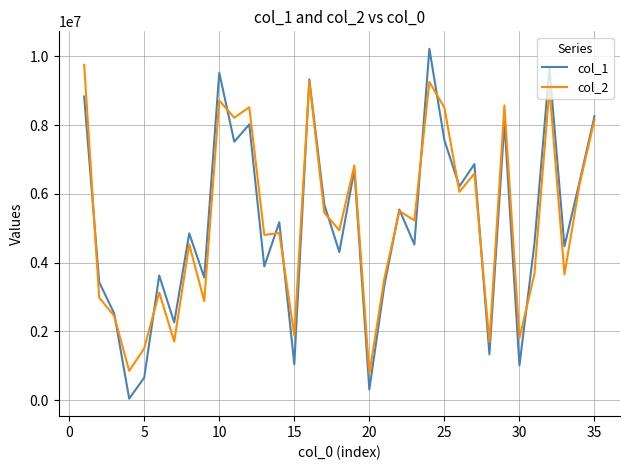

What are all the series names shown in the legend?

col_1, col_2